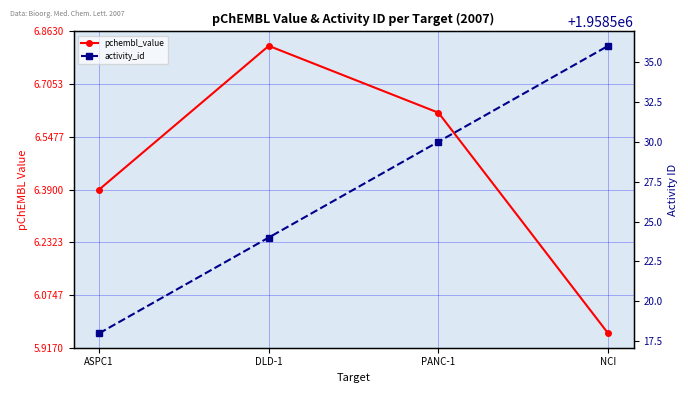

What is the sum of the pchembl_value values at PANC-1 and ASPC1?

13.0